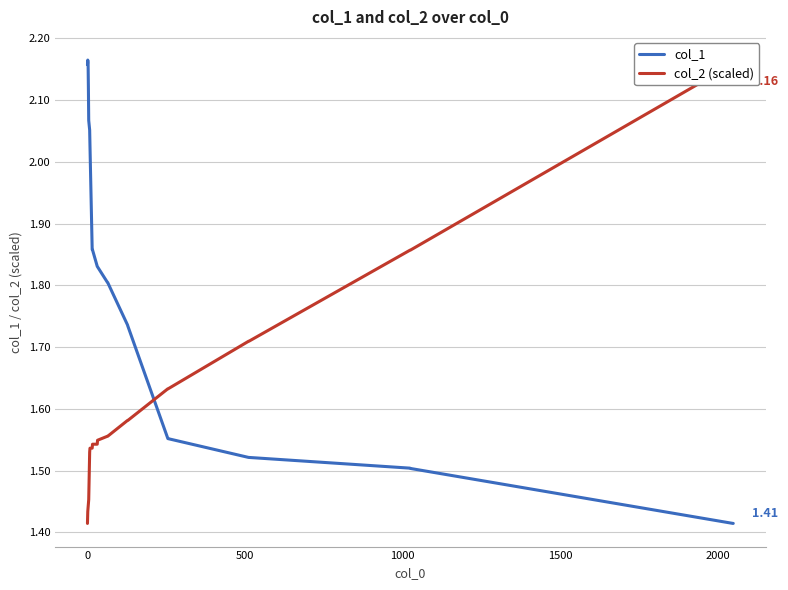

How many categories are shown in the chart?

23